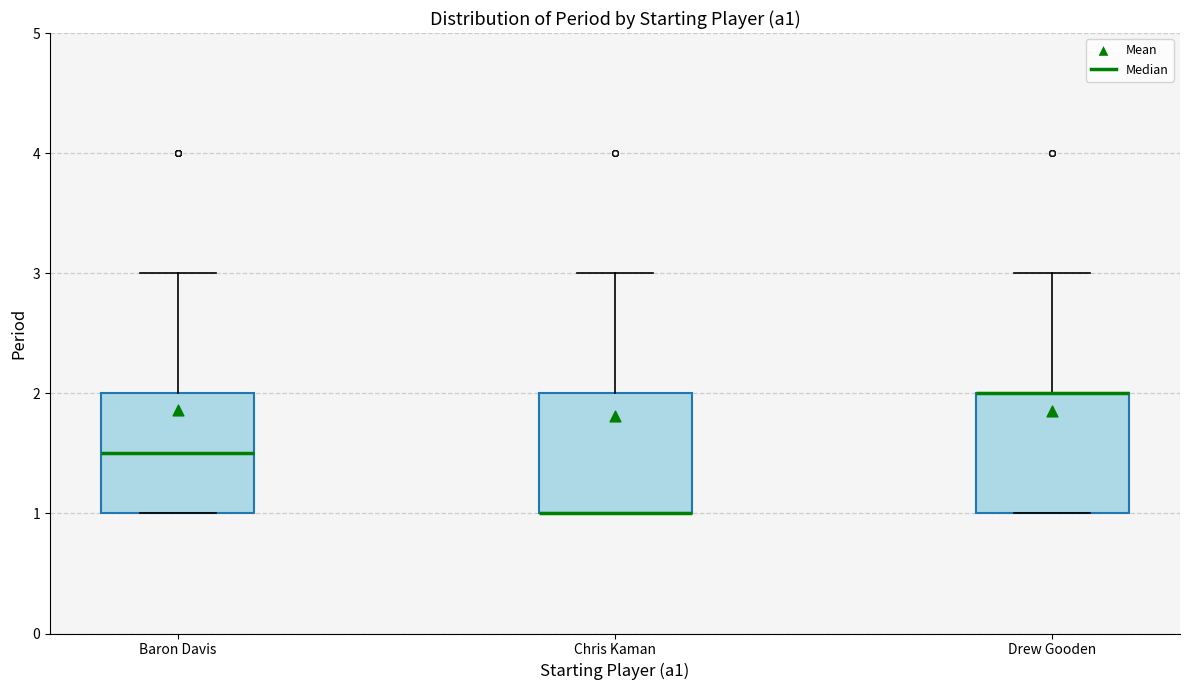

Reading left to right, read every box against the y-axis: the position of its median line, the range the box covers, and the ends of its whiskers. The values are not printed on the chart, so give them approximately, as read against the axis.

Baron Davis: median 1.5, box 1.0 to 2.0, whiskers 1.0 to 3.0
Chris Kaman: median 1.0 (drawn on the box's lower edge), box 1.0 to 2.0, whiskers 1.0 to 3.0
Drew Gooden: median 2.0 (drawn on the box's upper edge), box 1.0 to 2.0, whiskers 1.0 to 3.0